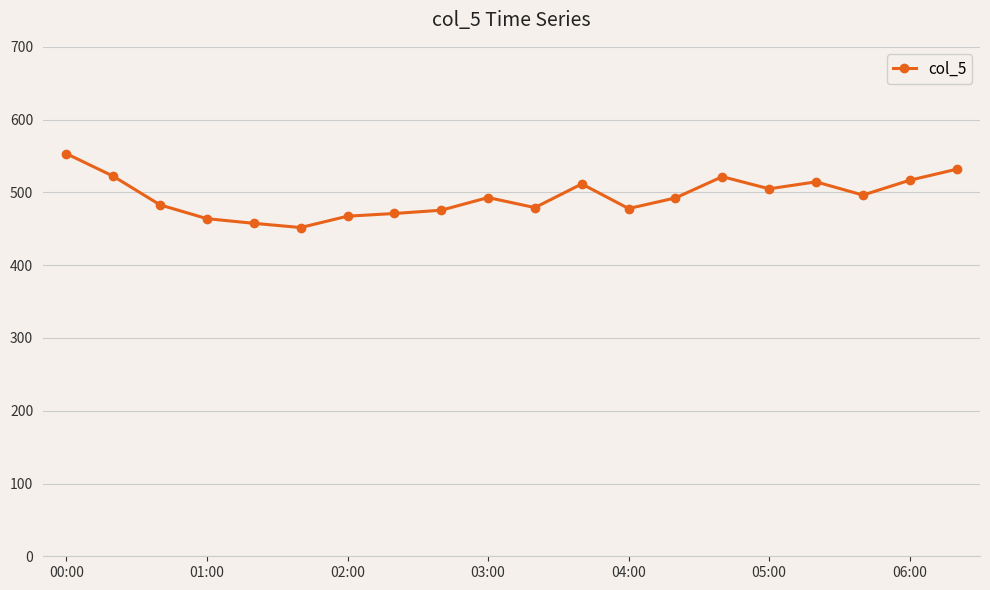

What is the sum of all values?

9884.7